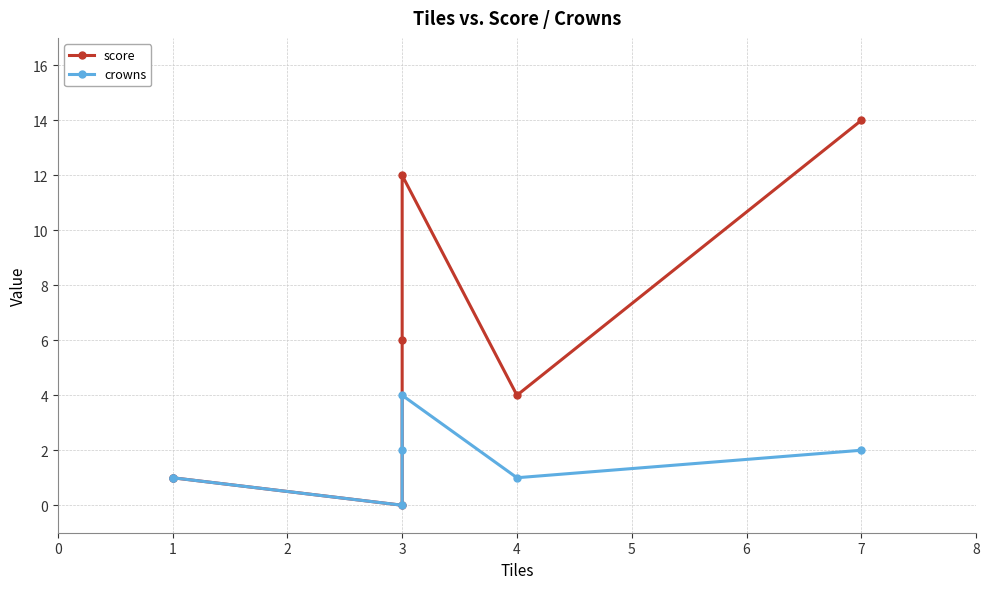

Which series has the largest total across all categories?

score